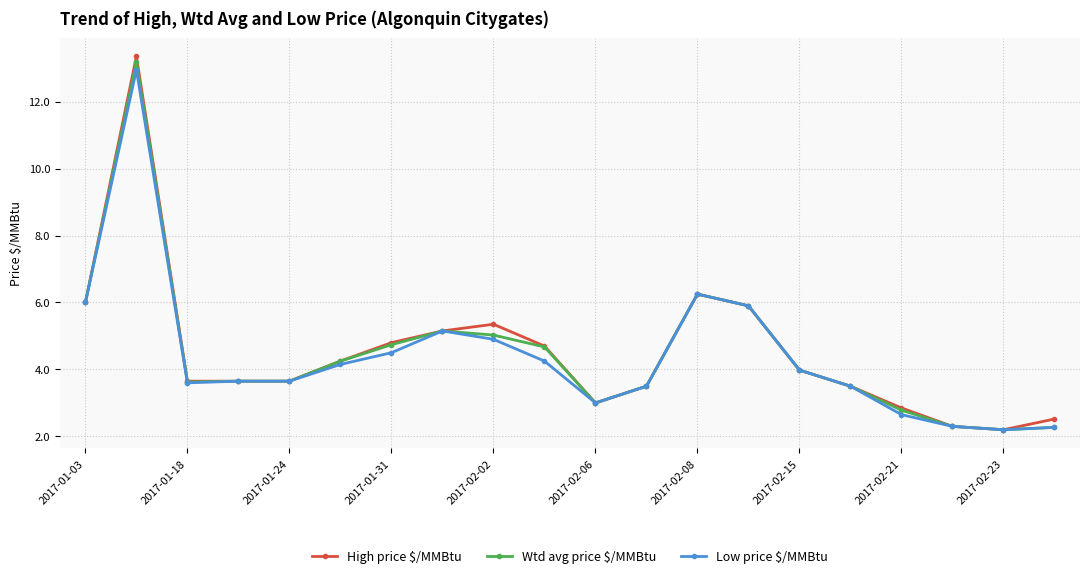

What is the value of the Wtd avg price $/MMBtu point at the 17th from the left?

2.8